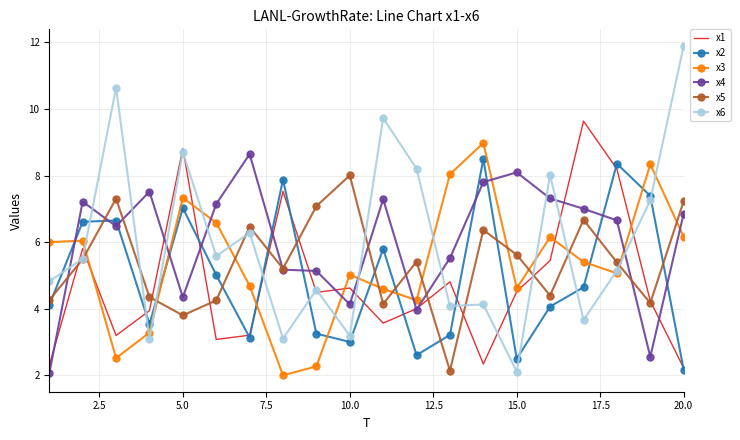

What is the highest value of the x3 series?

9.0